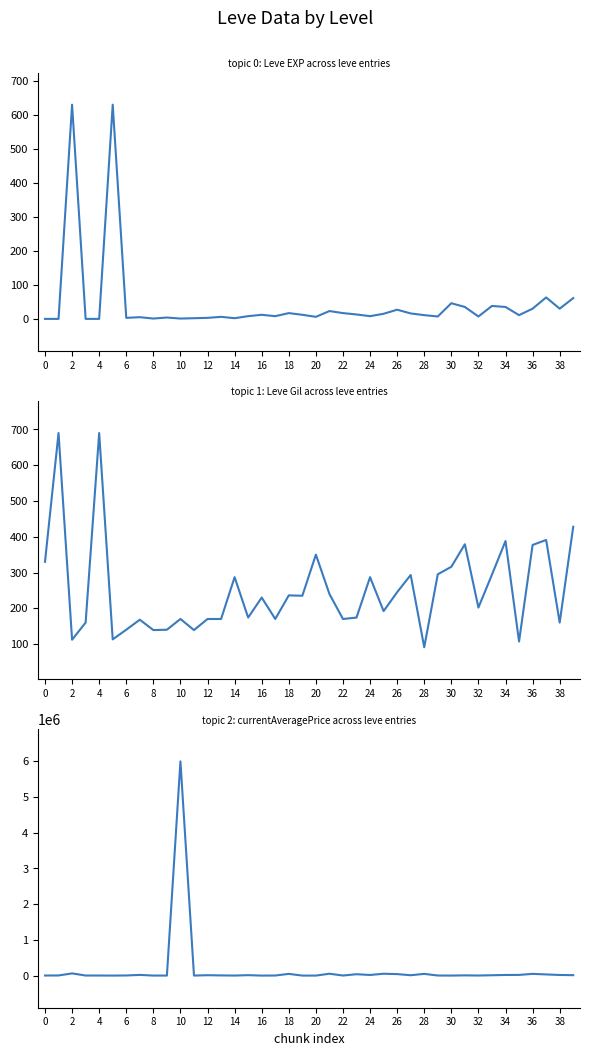

List the series in order of their peak value, lowest first.

Leve EXP, Leve Gil, currentAveragePrice